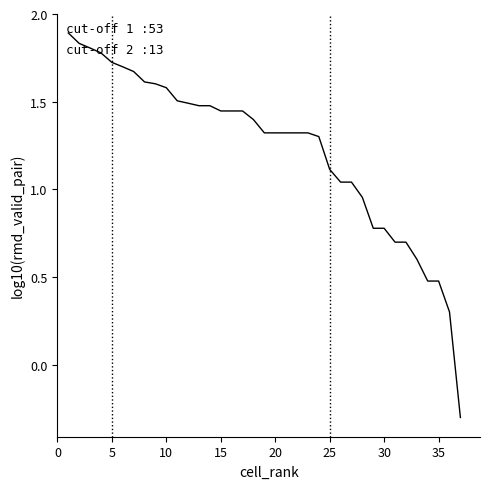

What is the maximum value shown in the chart?

1.9